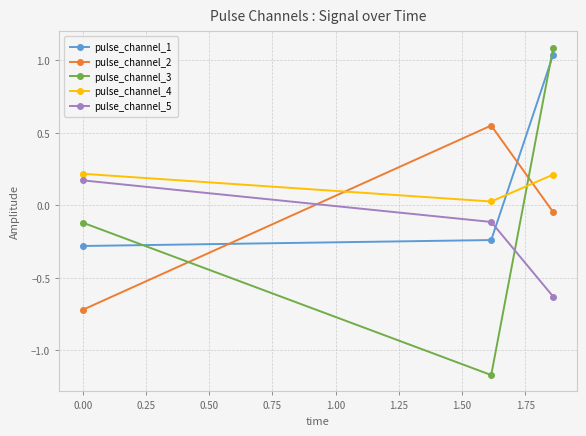

What is the maximum value shown in the chart?

1.1